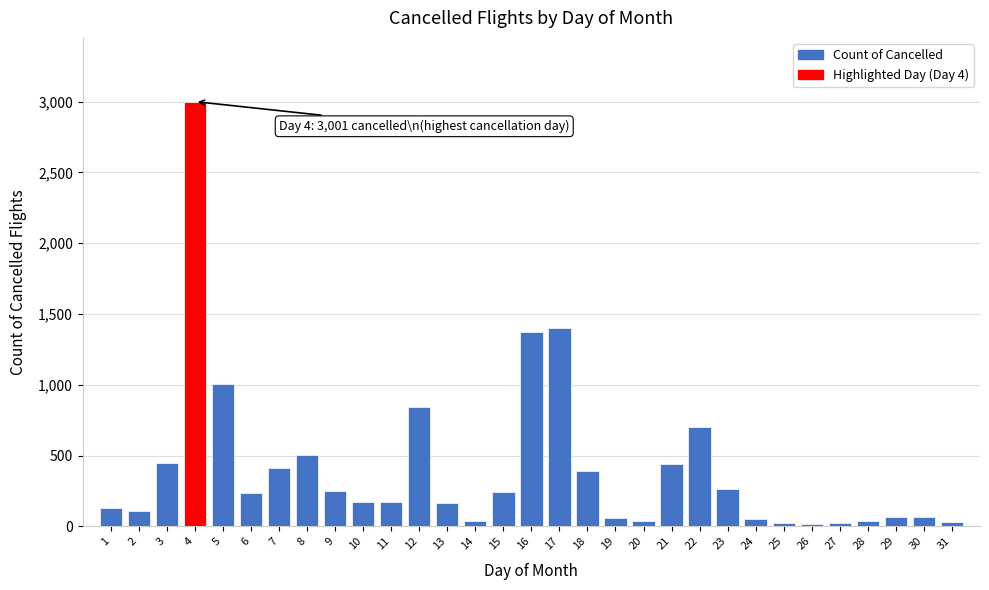

What is the change in value from 3 to 23?

-188